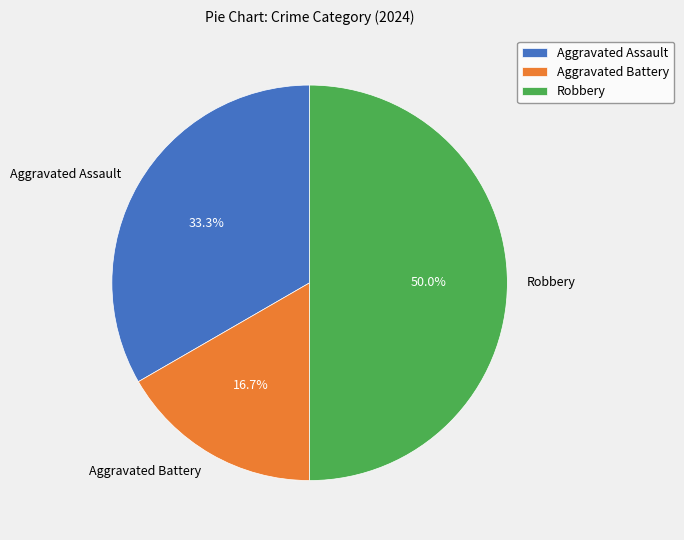

Does Aggravated Assault represent more than half of the total?

No